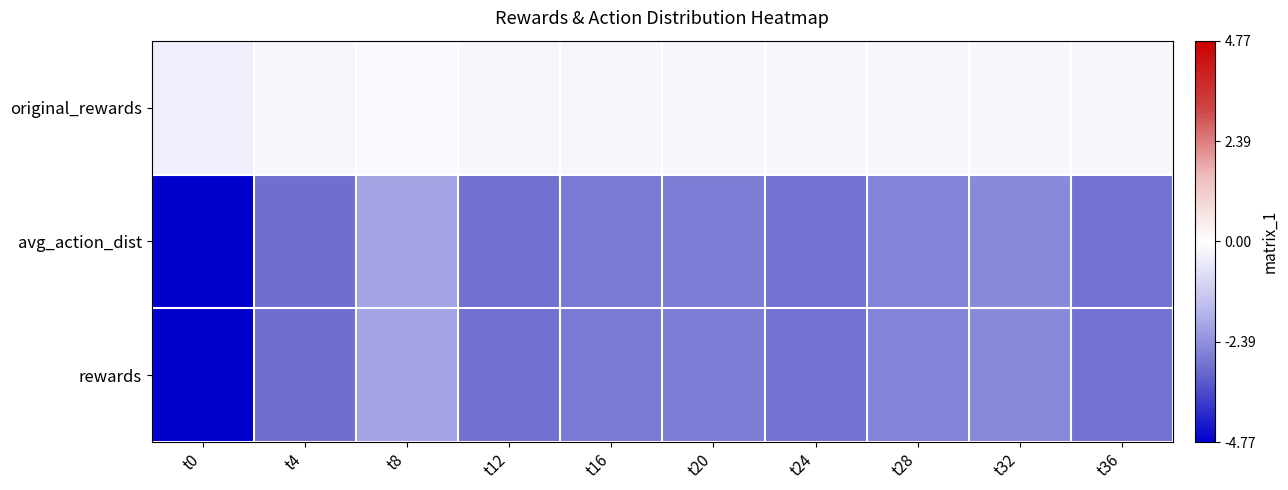

What is the greatest value displayed?

-0.1